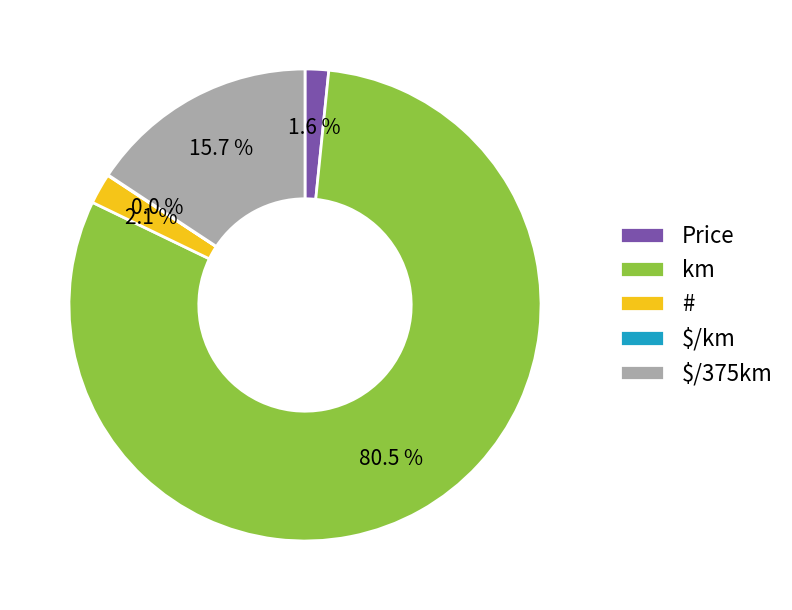

The Price slice represents 14% of the pie. True or false?

False